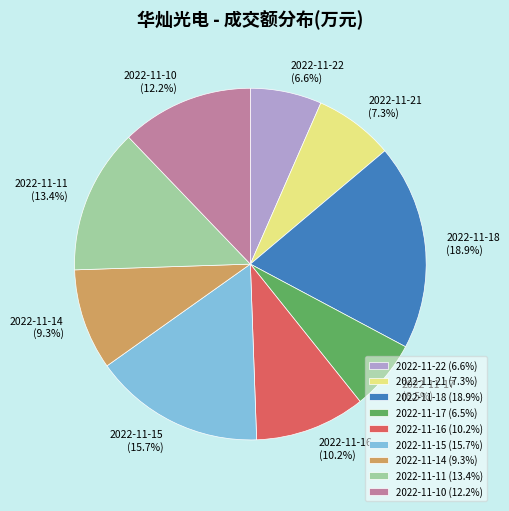

Is 2022-11-17 the majority of the pie?

No